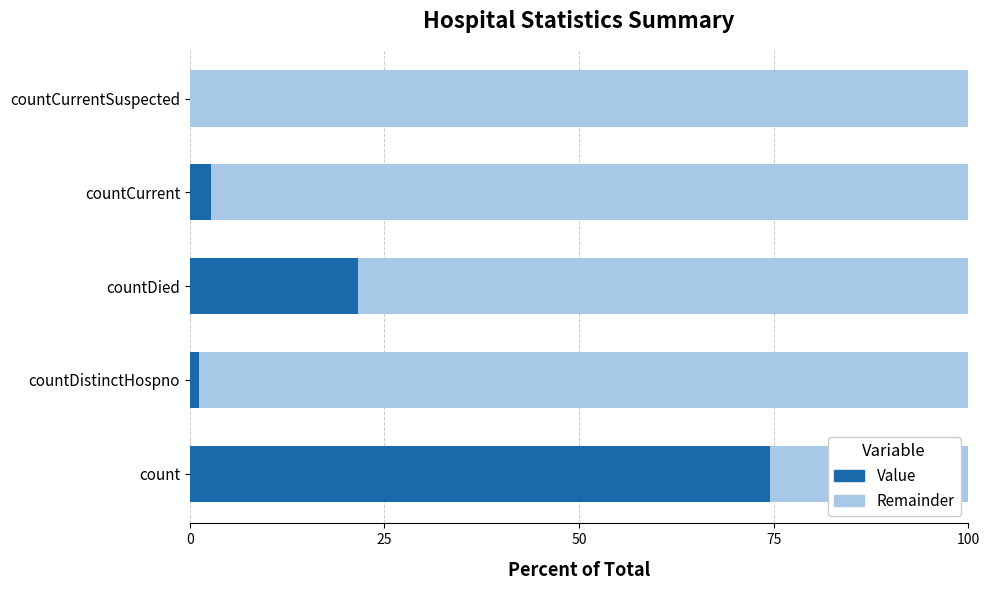

Is it true that Value equals 0.0 at countCurrentSuspected?

True